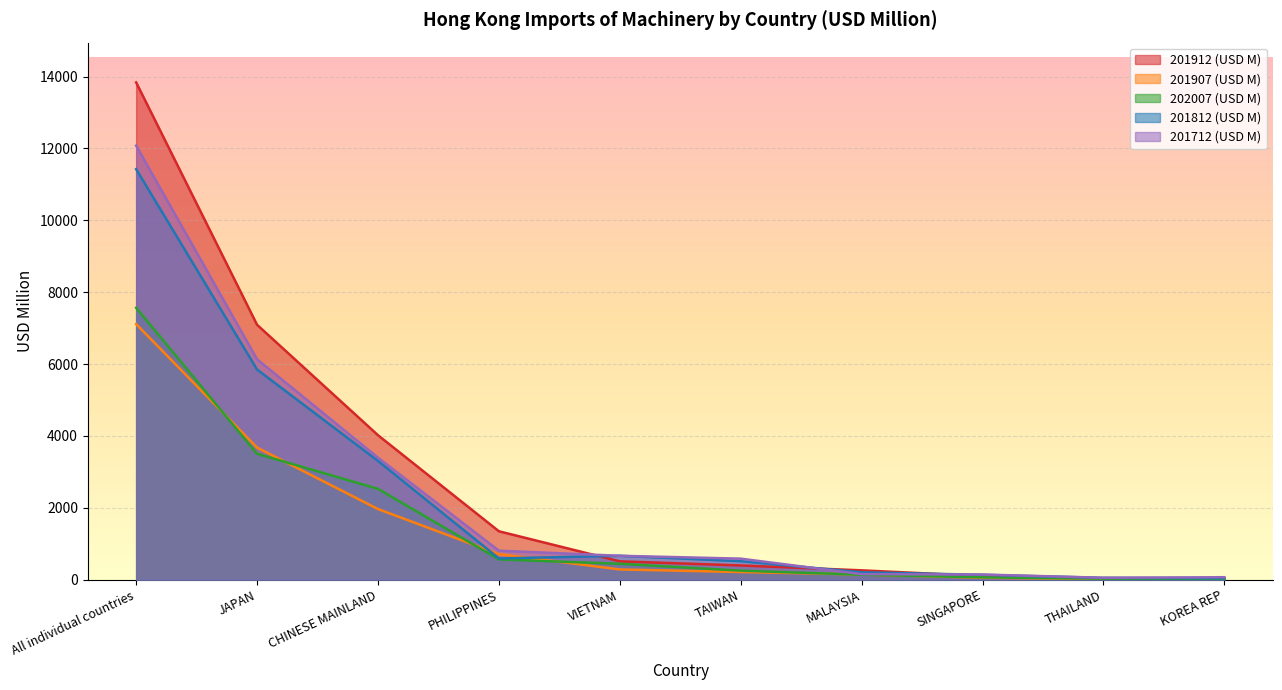

How many lines are shown in the chart?

5